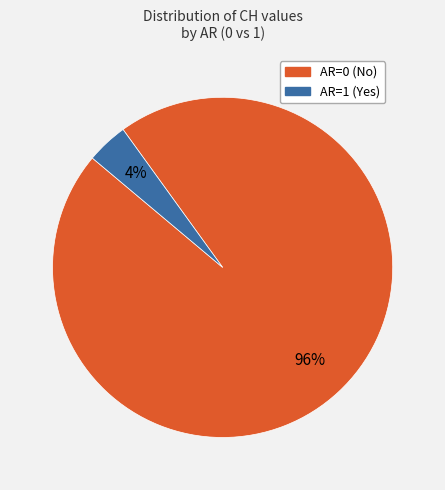

Does any single category account for the majority?

Yes